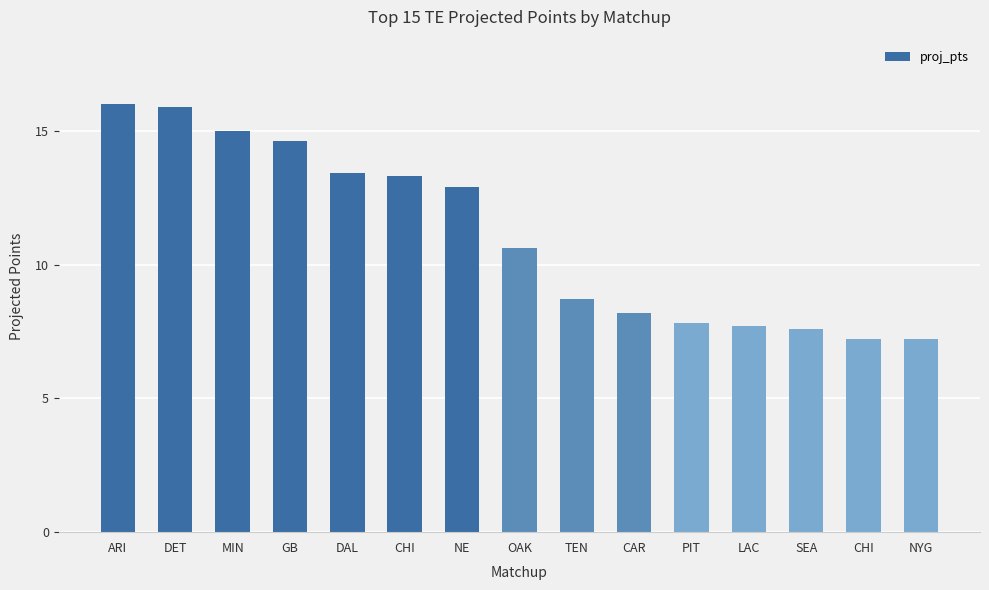

Reading left to right, extract all data points from this chart.

16.0	15.9	15.0	14.6	13.4	13.3	12.9	10.6	8.7	8.2	7.8	7.7	7.6	7.2	7.2